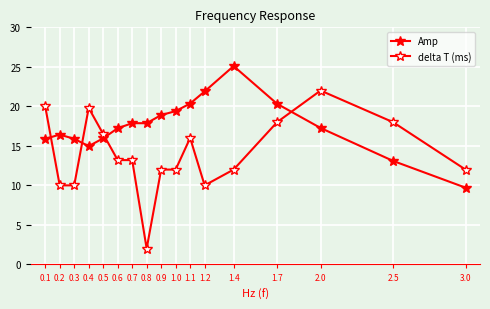

True or false: Amp and delta T (ms) cross at least once.

True